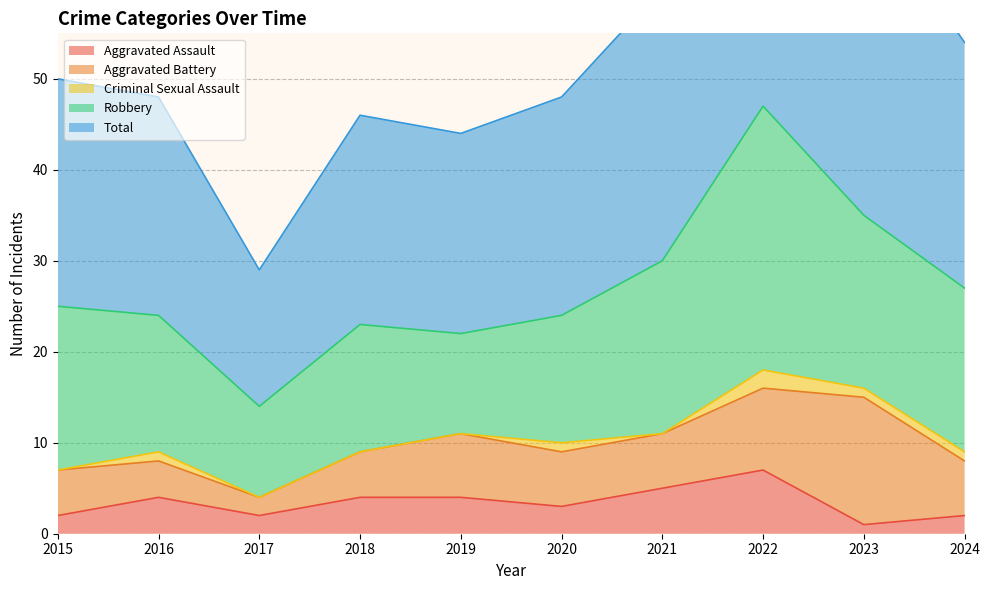

How many data points in Robbery are less than 18?

5